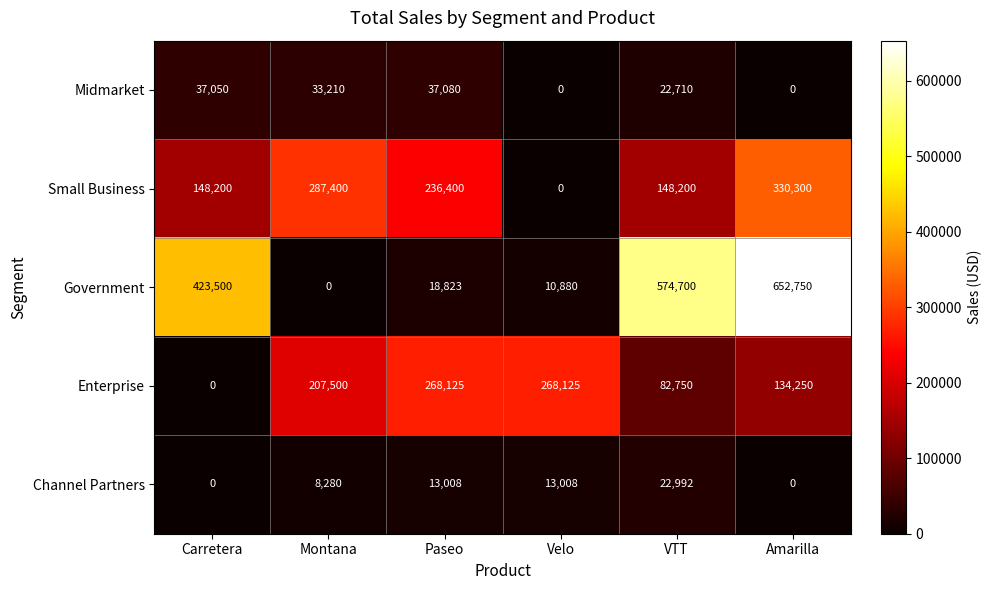

At how many categories does at least one series exceed 386727?

3